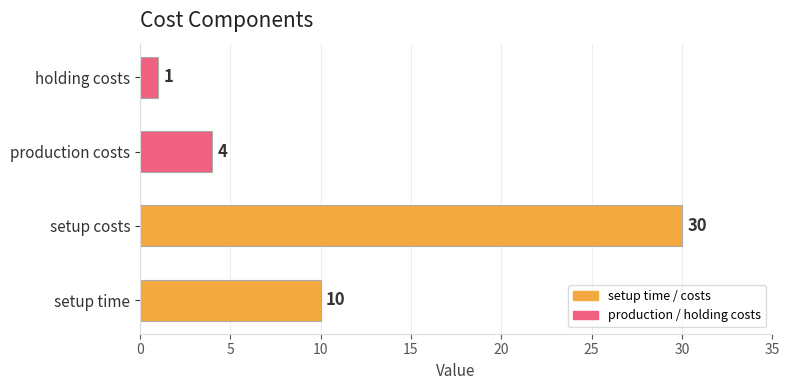

What is the maximum value shown in the chart?

30